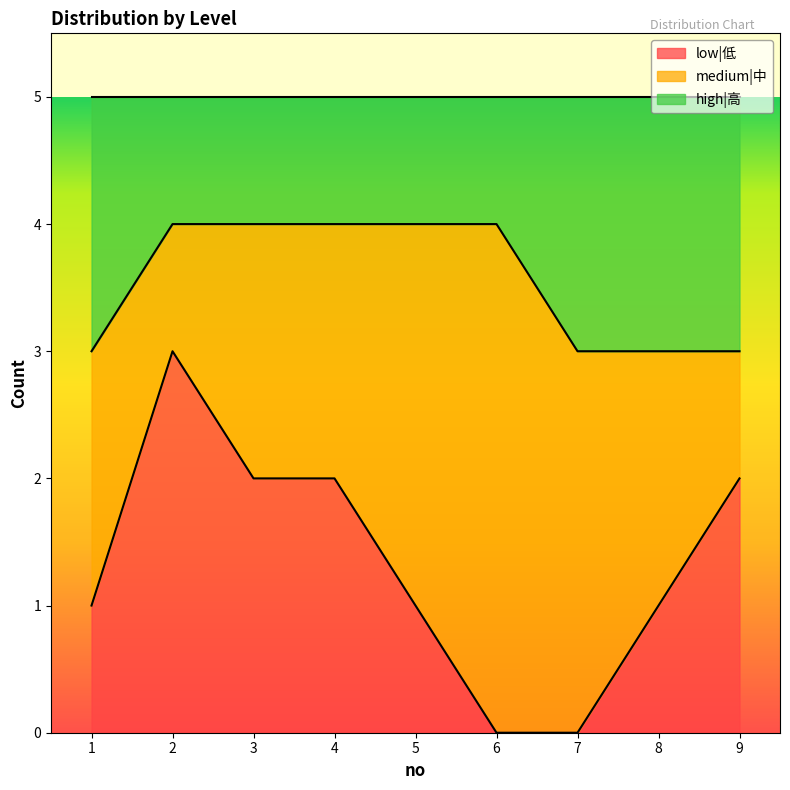

What are all the series names shown in the legend?

low|低, medium|中, high|高